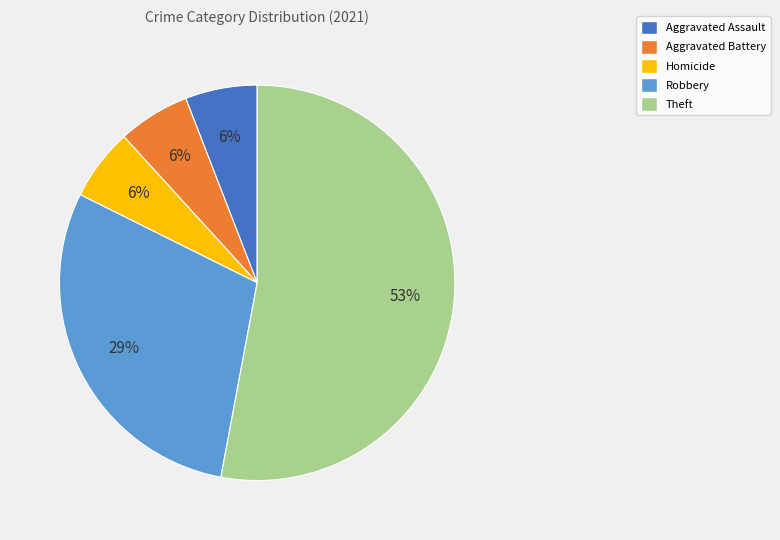

To the nearest percent, what is the average slice percentage?

20%